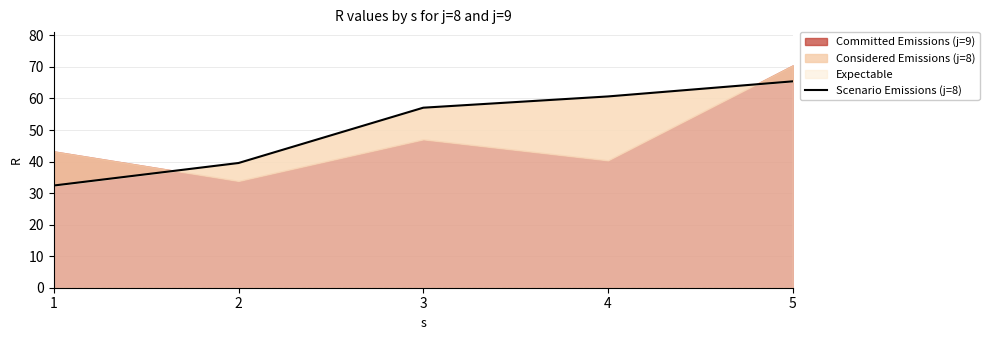

What is the change in value from 2 to 3?

+17.5